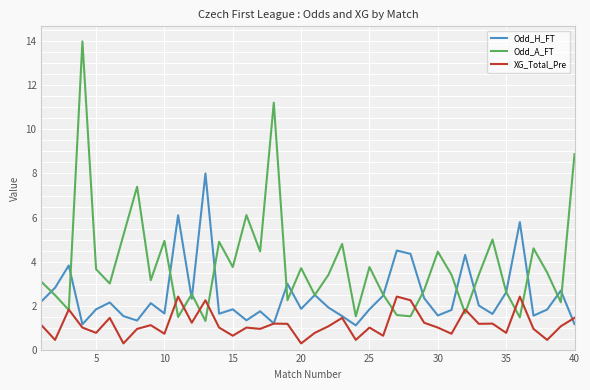

Which series has the largest total across all categories?

Odd_A_FT